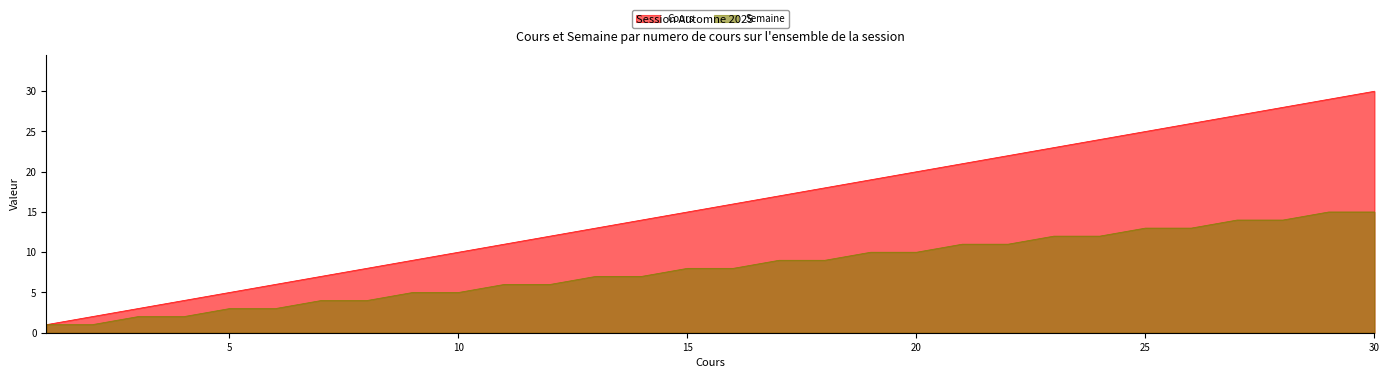

True or false: Cours and Semaine intersect in this chart.

False